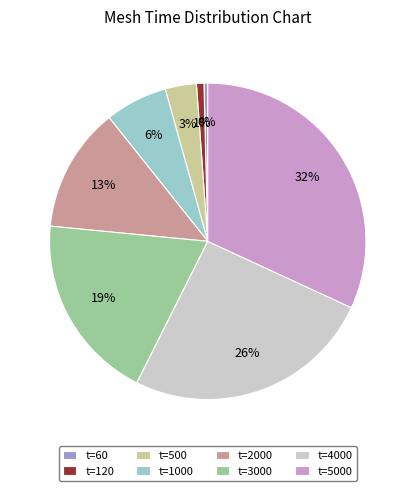

True or false: t=120 accounts for 1% of the total.

True